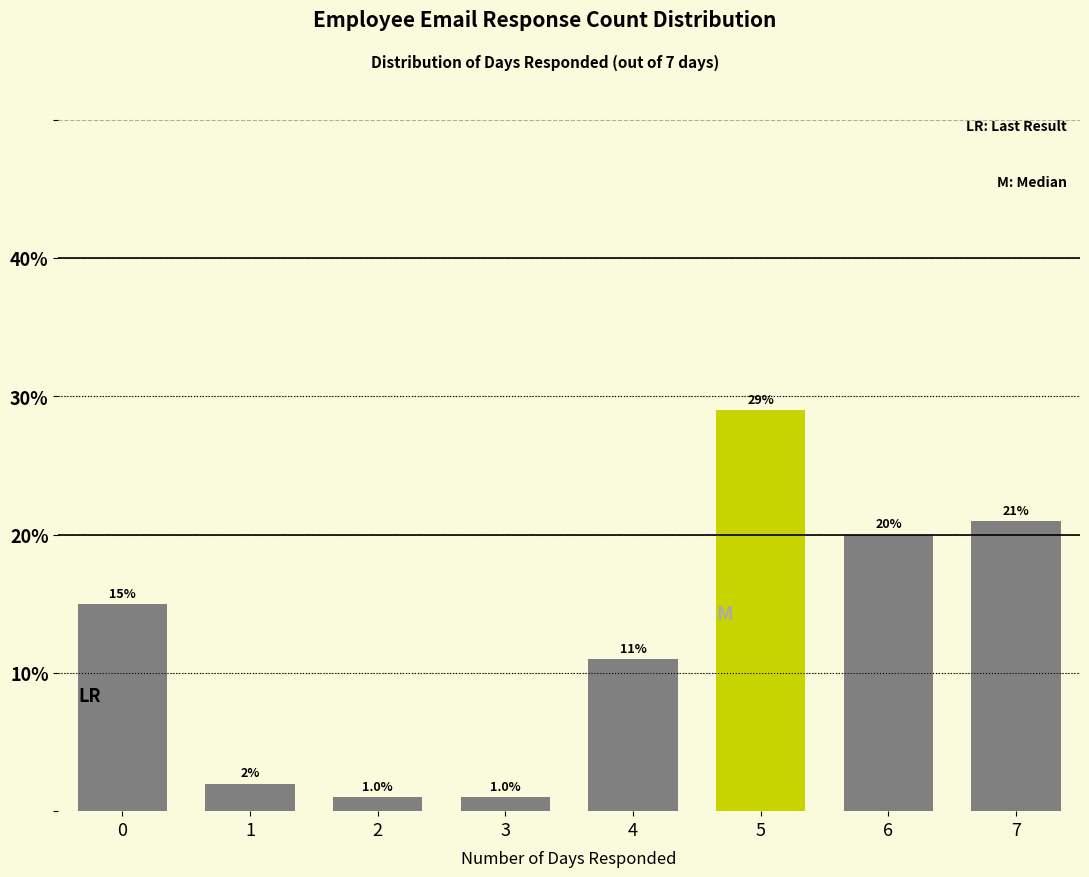

Reading right to left, transcribe all the data shown in this chart.

21.0	20.0	29.0	11.0	1.0	1.0	2.0	15.0